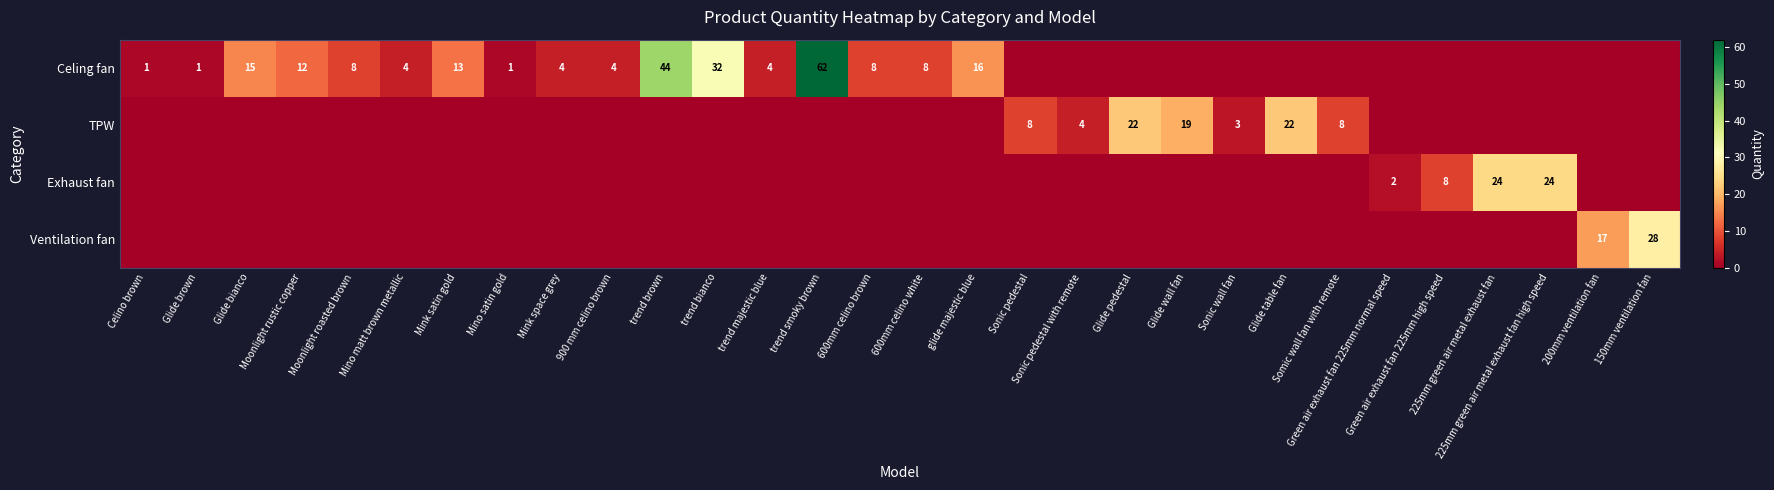

Which series has the largest total across all categories?

Celing fan